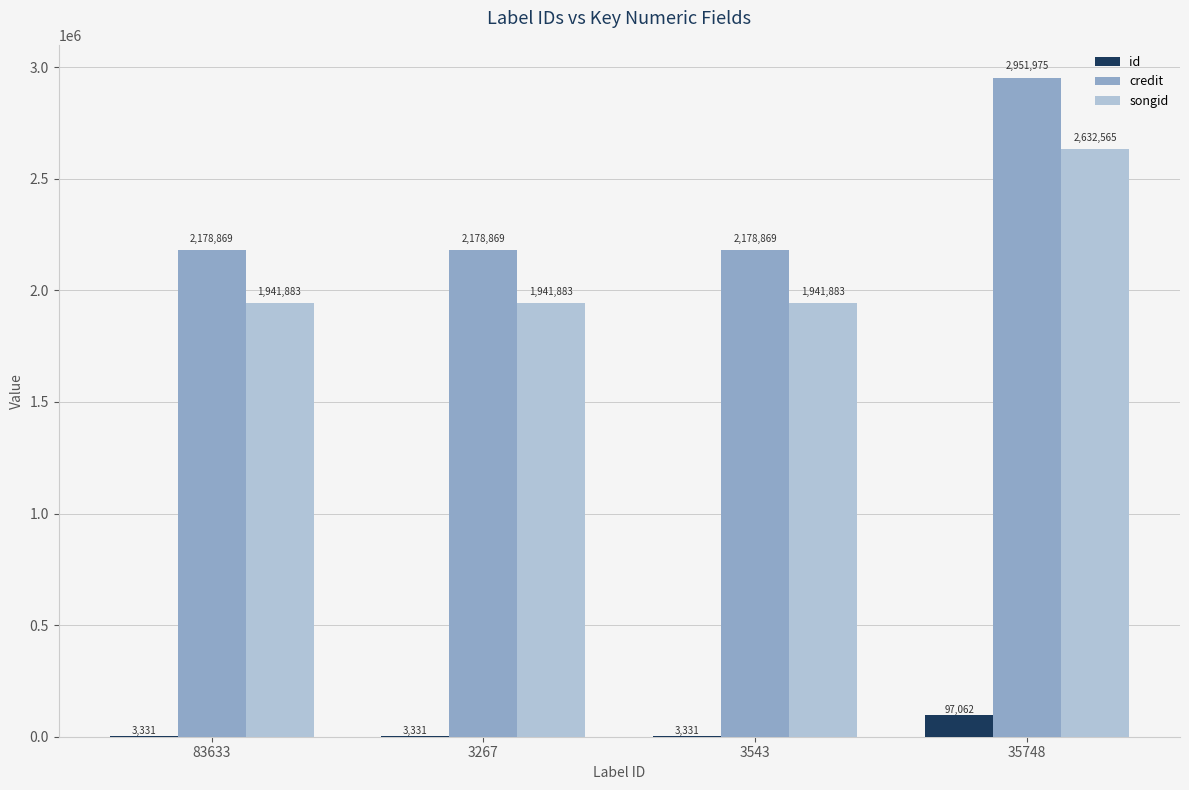

True or false: id has a value of 3331 at 3267.

True